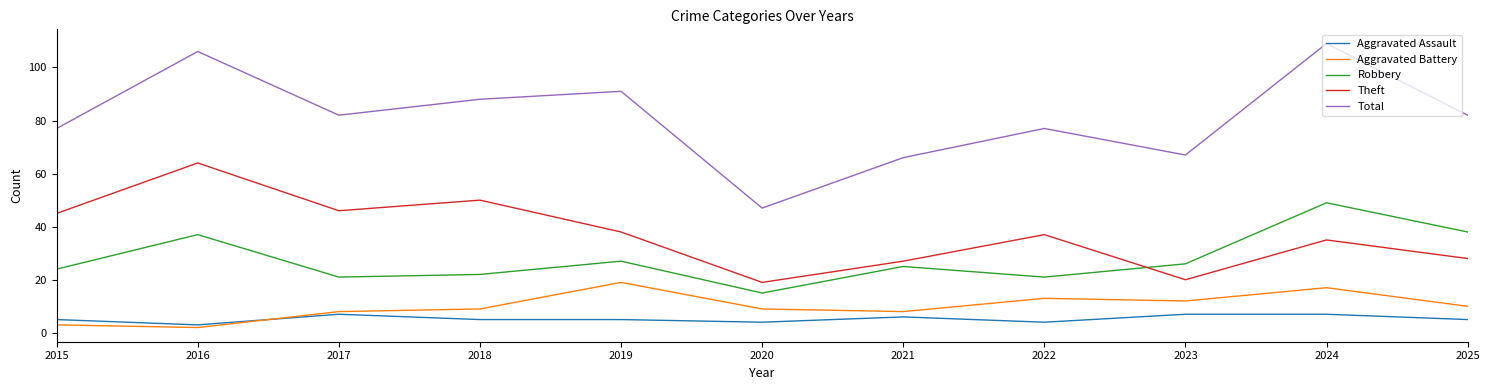

What is the difference between the maximum and minimum values in the Robbery series?

34